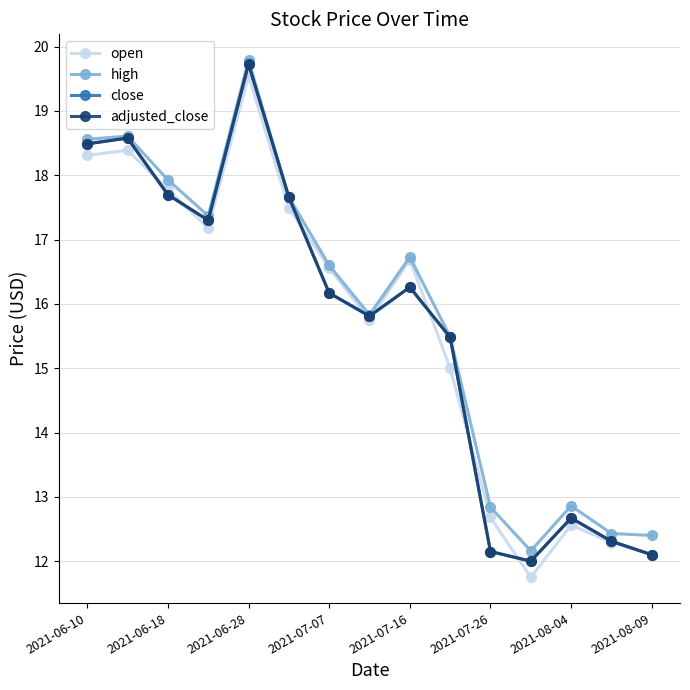

How many lines are shown in the chart?

4